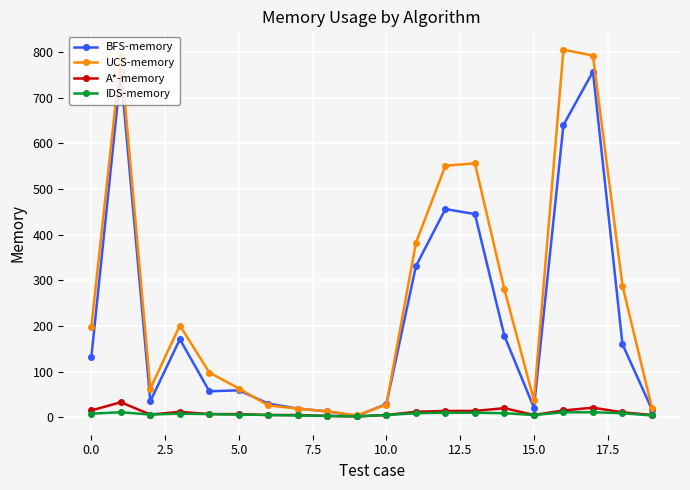

What is the difference between the maximum and minimum values in the IDS-memory series?

9